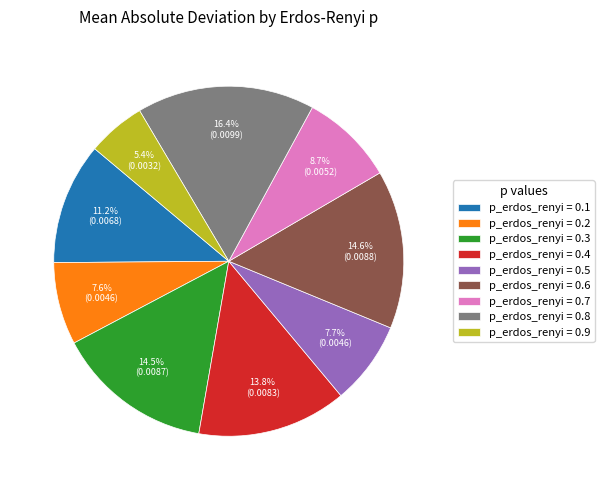

To the nearest percent, what is the average slice percentage?

11%